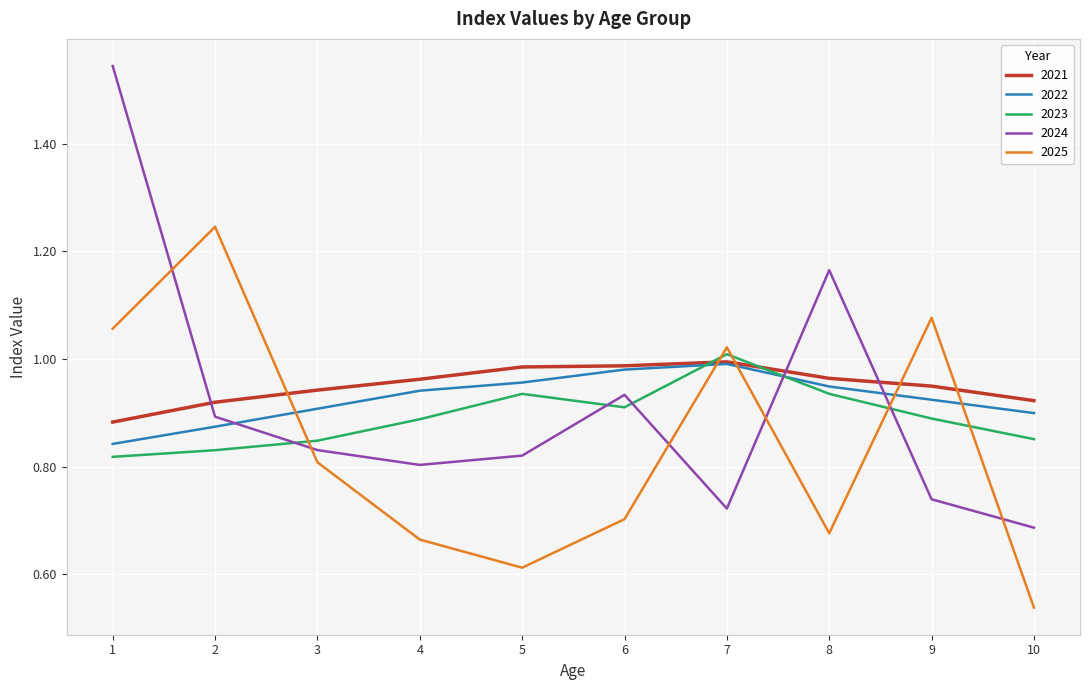

Which series has the largest range (max minus min)?

2024